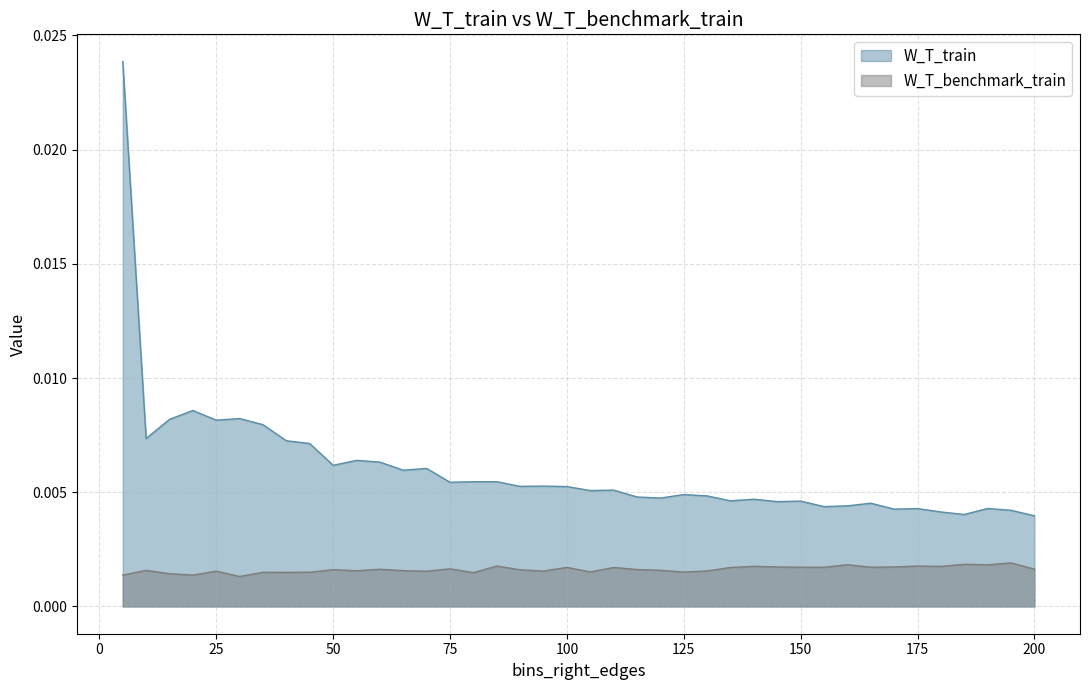

True or false: W_T_train has a value of 0.0 at 110.

True